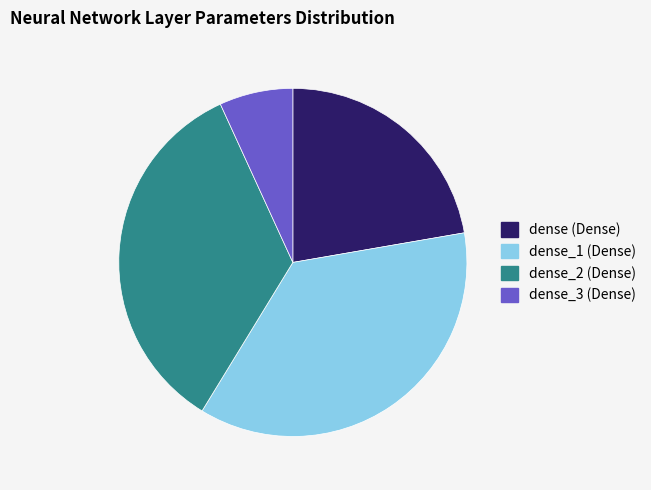

Is it true that dense (Dense) is 22% of the pie?

True